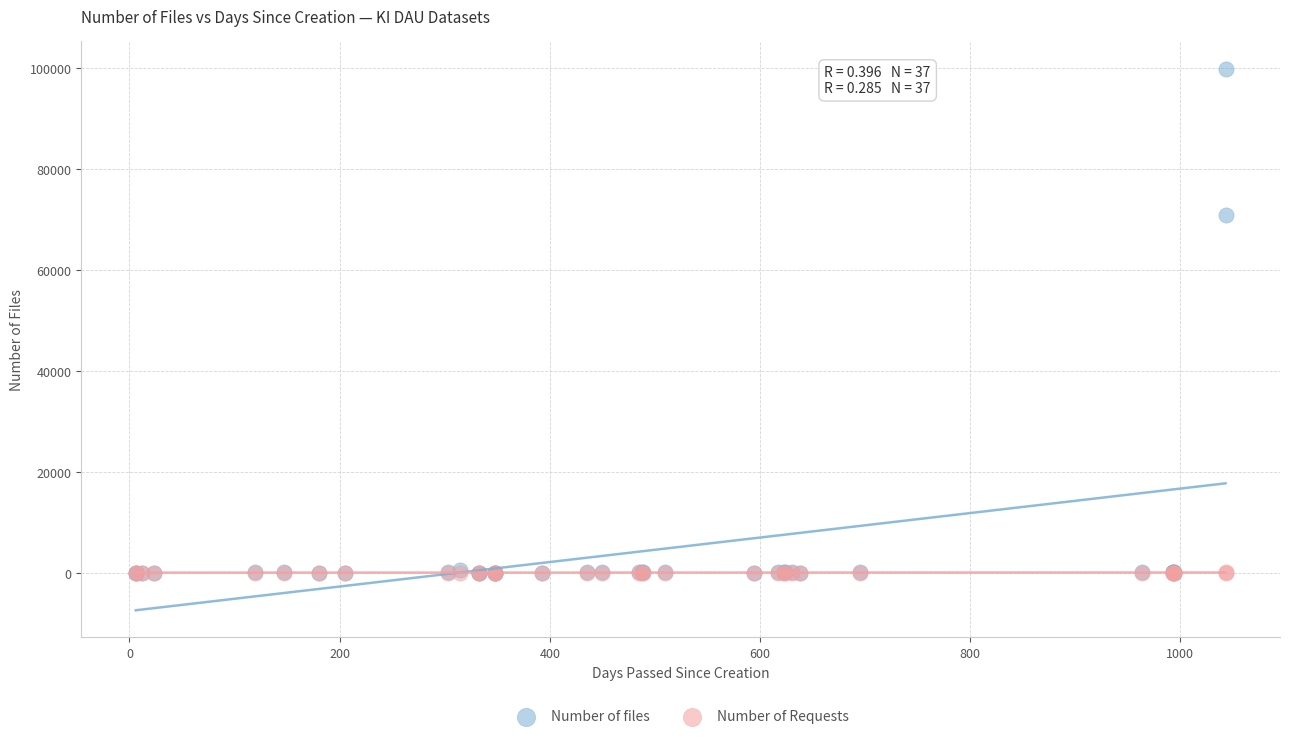

Across all series, what Y value is closest to 49898?

70757